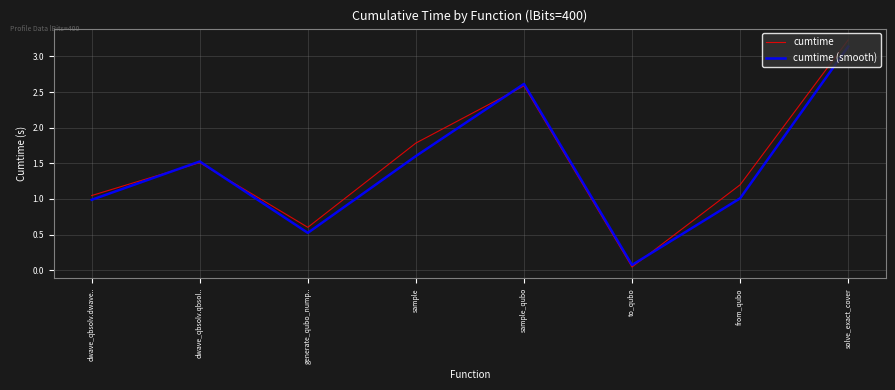

What position from the left is dwave_qbsolv.qbsol..?

2